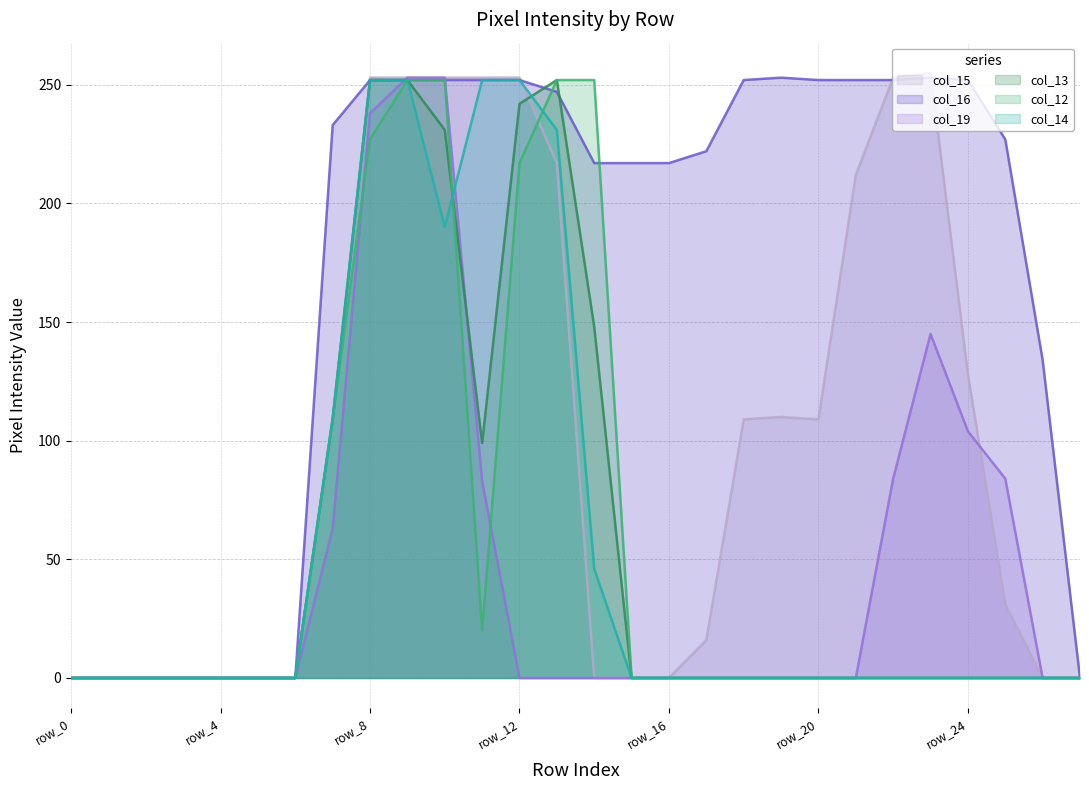

True or false: col_12 and col_13 cross at least once.

True